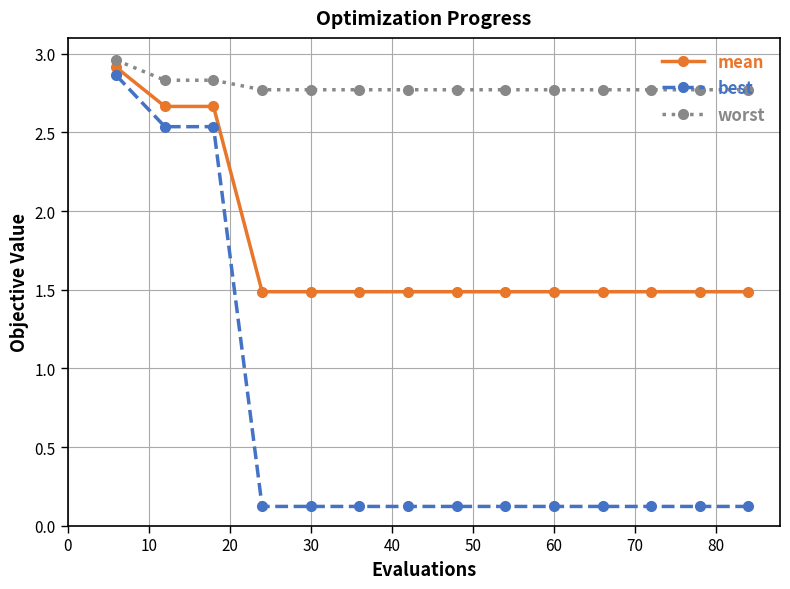

What is the difference between the maximum and minimum values in the mean series?

1.4